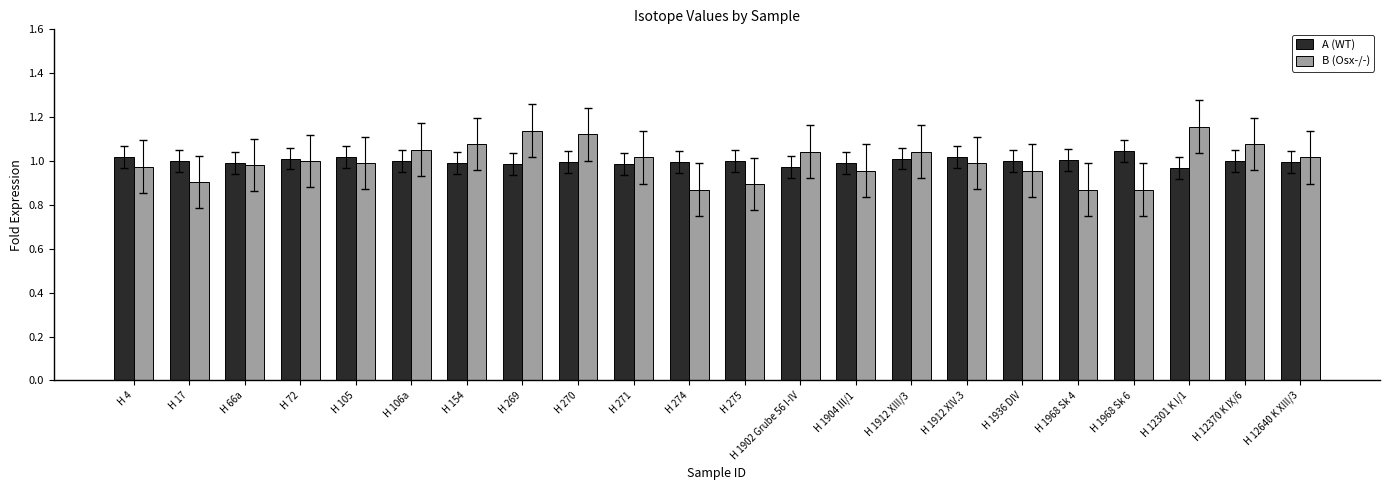

Is the value of A (WT) at H 1912 XIII/3 greater than the value of B (Osx-/-) at H 270?

No